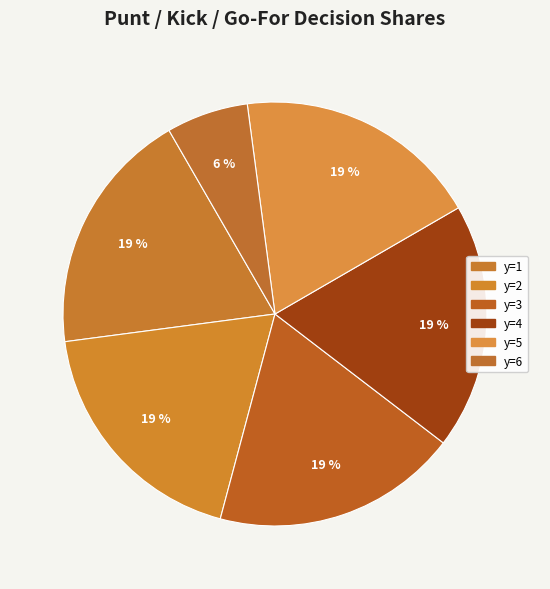

Which slice is the largest?

y=1